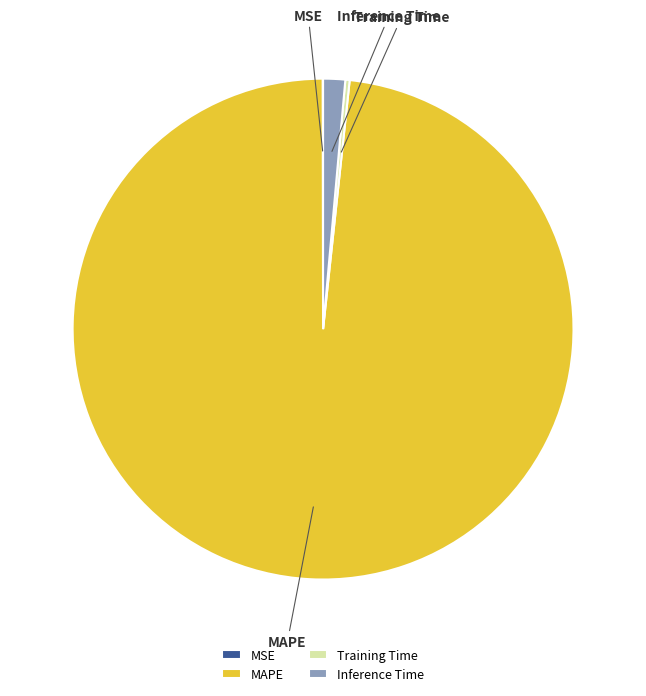

Is there any slice that represents more than half of the pie?

Yes